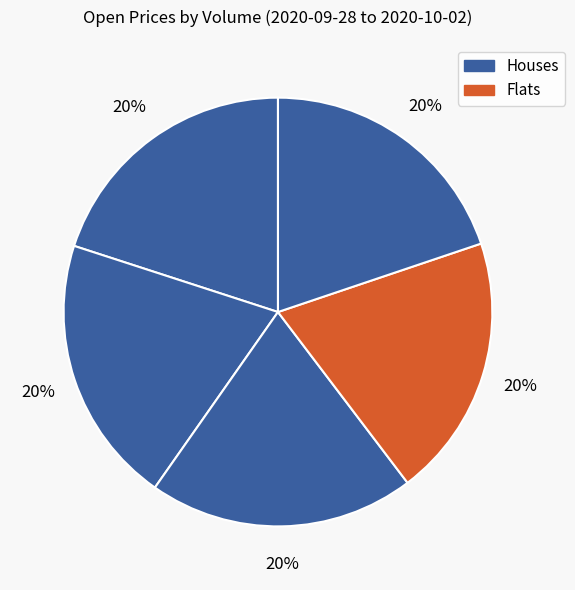

How many segments does this pie chart have?

5